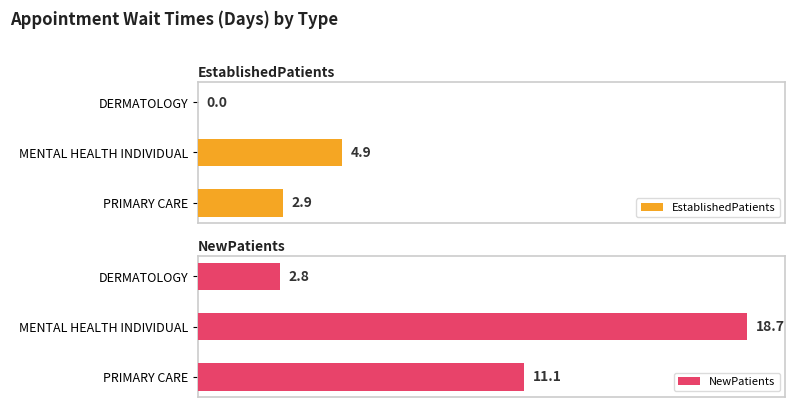

List the series in order of their peak value, highest first.

NewPatients, EstablishedPatients